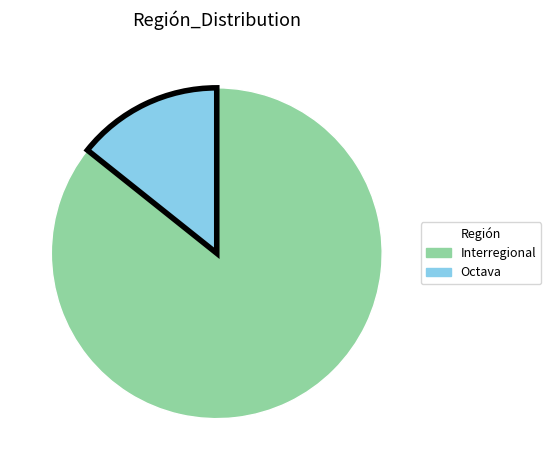

Is there any slice that represents more than half of the pie?

Yes